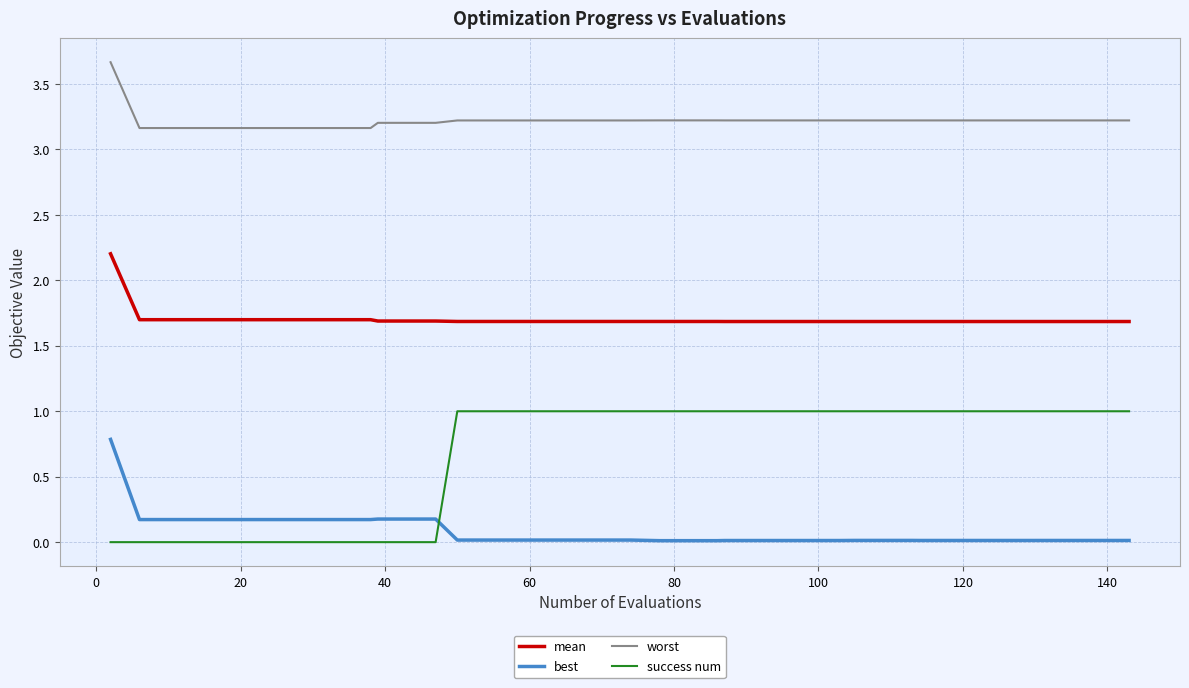

Rank the series by their maximum value, from lowest to highest.

best, success num, mean, worst